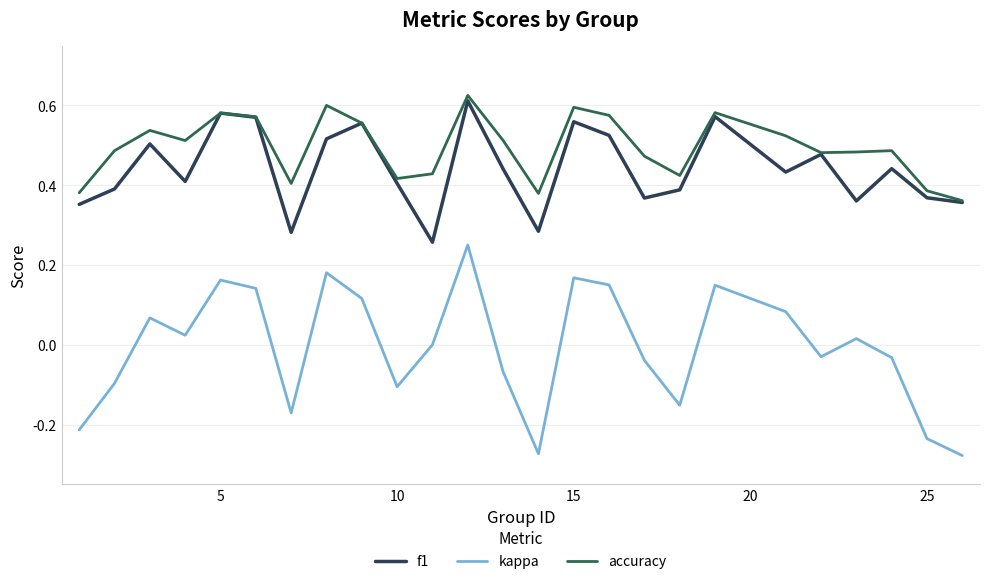

Count the f1 values in the range 0 to 1.

25